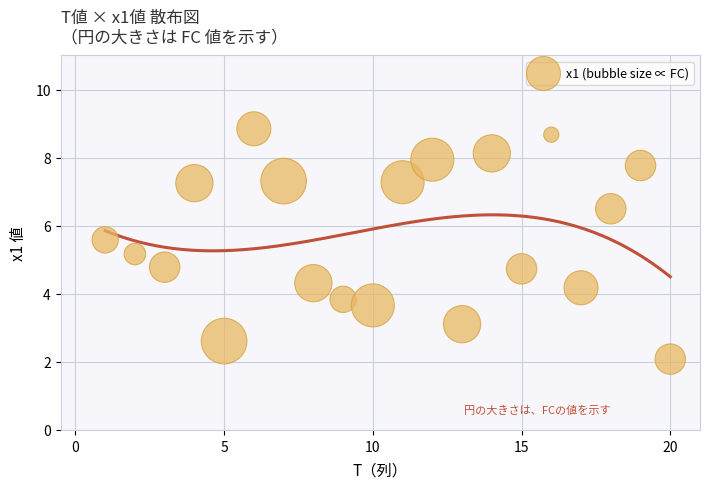

What is the range of Y values (max minus min)?

6.8